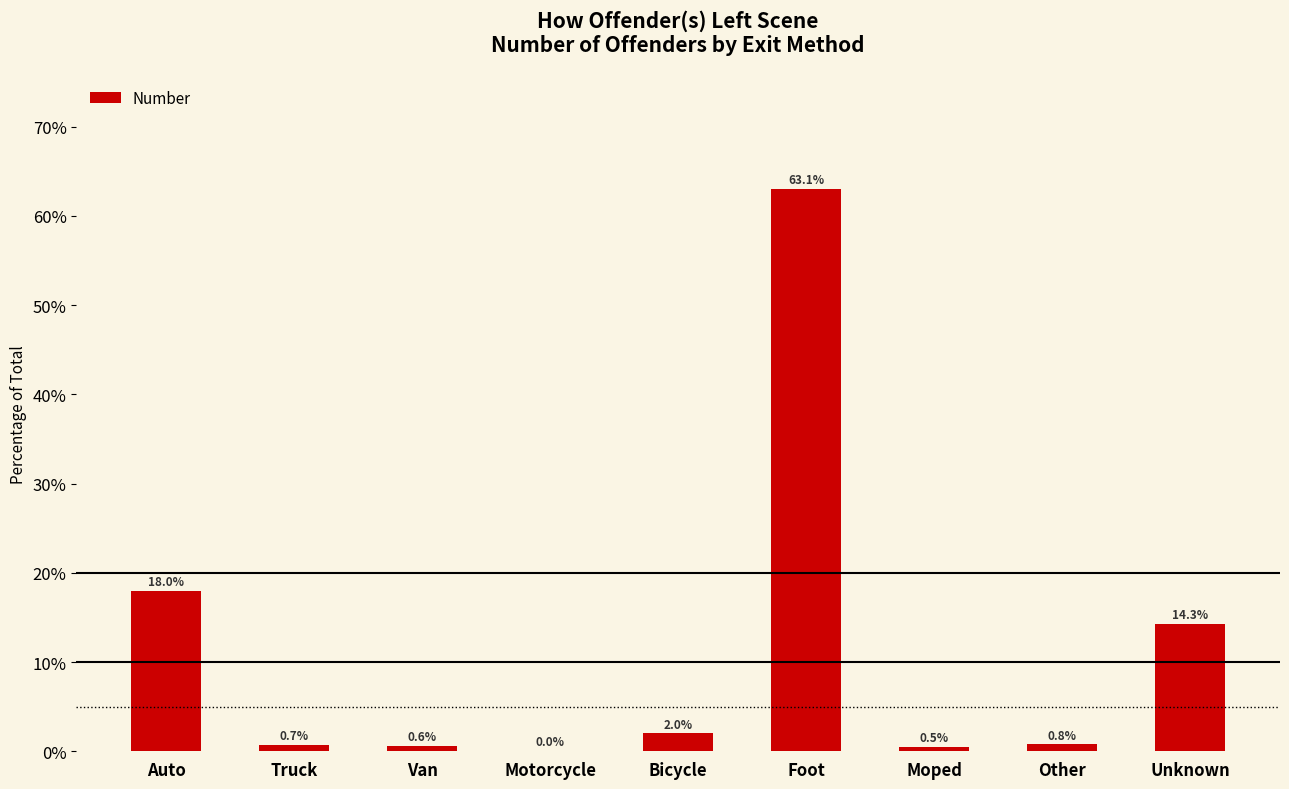

What value does the data have at Truck?

0.7